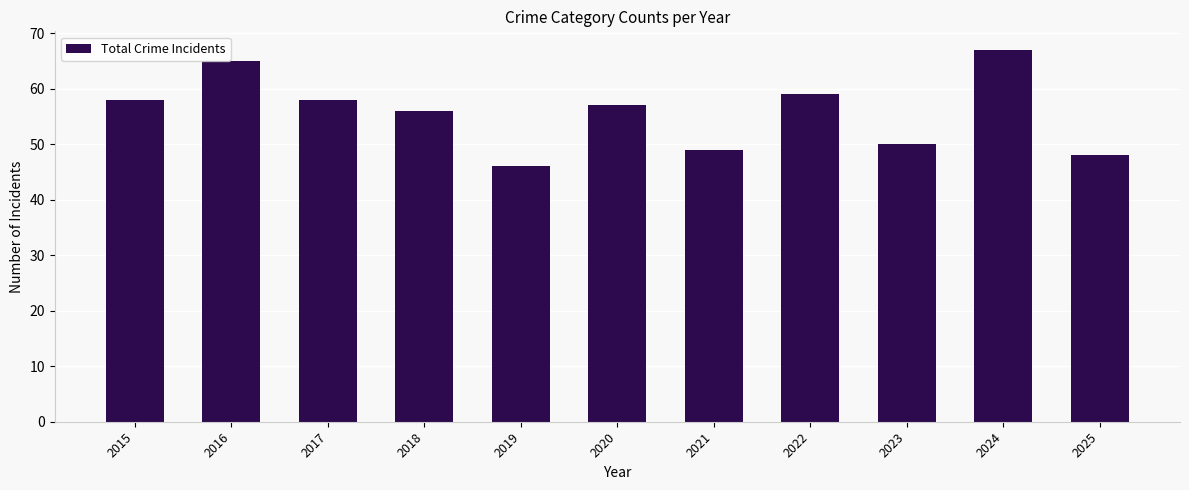

What is the maximum value shown in the chart?

67